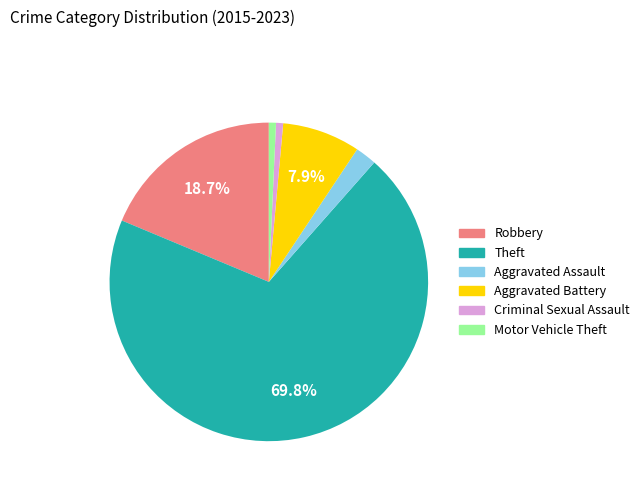

To the nearest percent, what is the difference between the Criminal Sexual Assault and Theft slice percentages?

69%